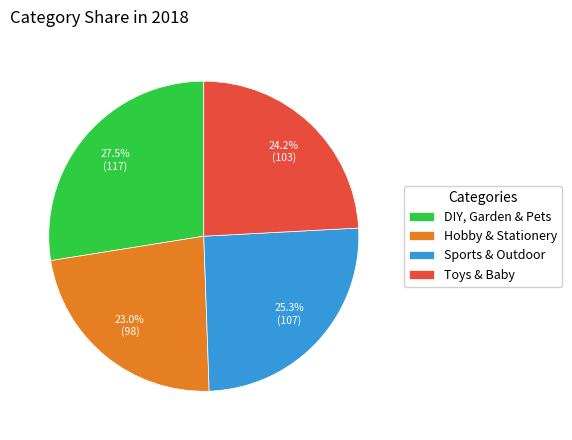

Which category has the biggest portion of the pie?

DIY, Garden & Pets